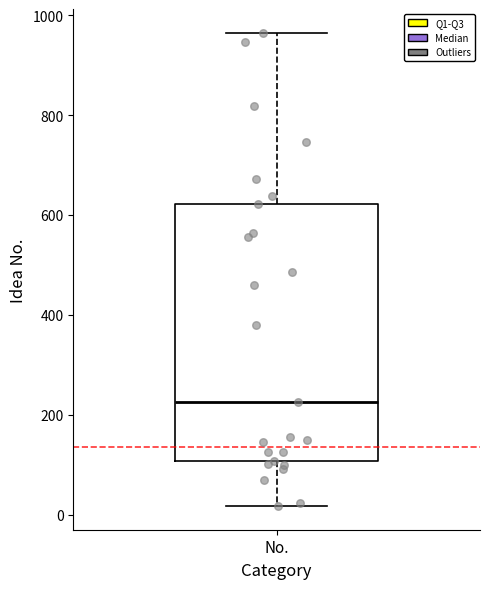

Where is the upper edge of the box for No. on the y-axis? The values are not printed on the chart, so give them approximately, as read against the axis.

620